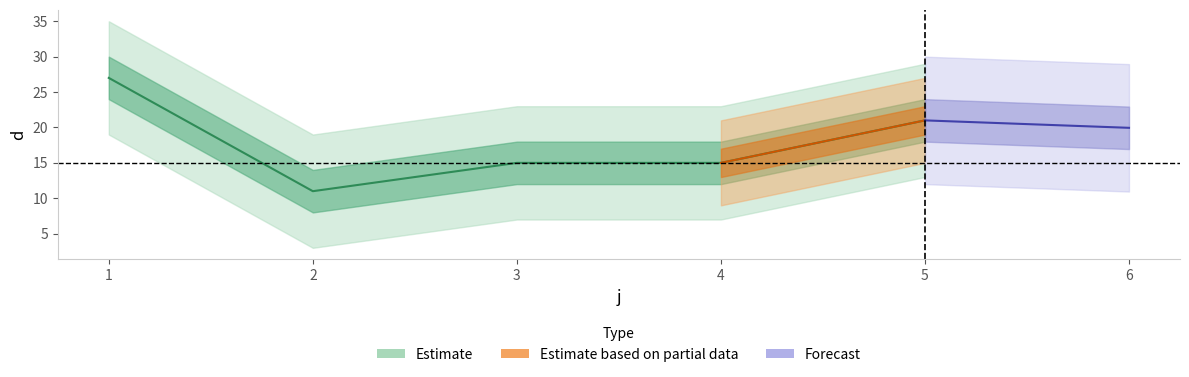

Does the chart display data point markers on the line(s)?

No